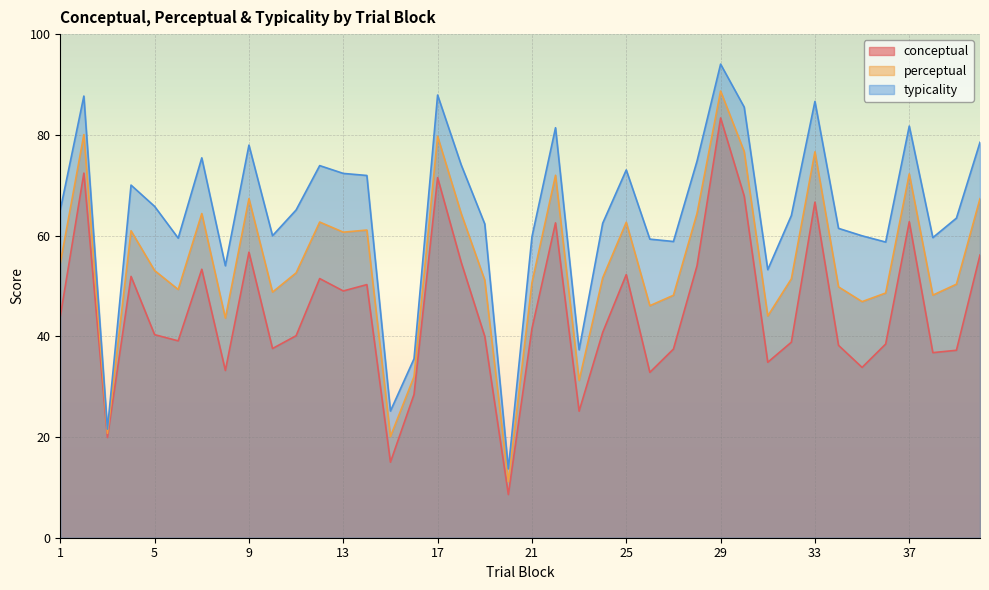

Is it true that perceptual equals 51.1 at 19?

True